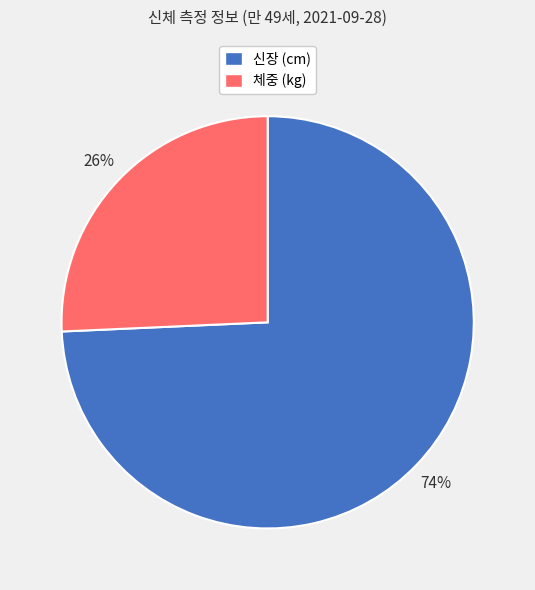

Combined, do 체중 (kg) and 신장 (cm) account for over 50%?

Yes